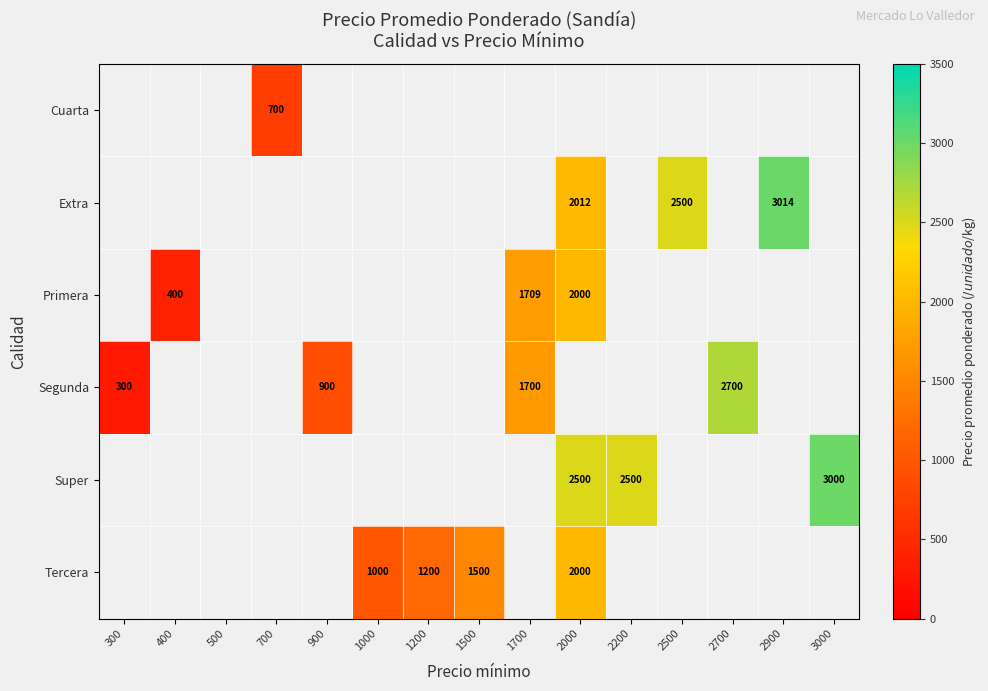

Between 1200 and 1500, which series saw the biggest shift?

Tercera